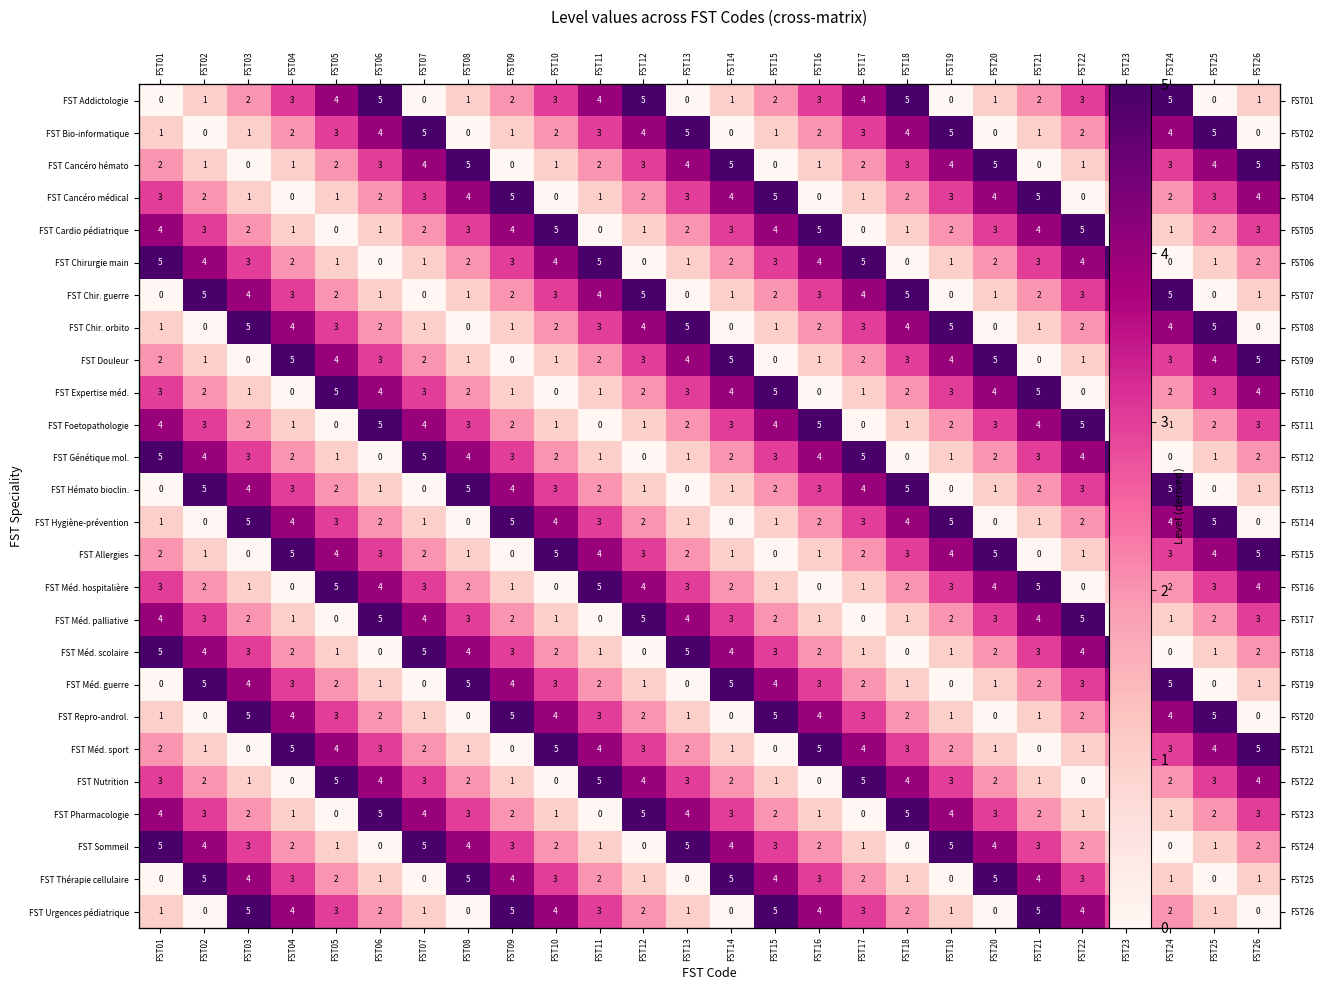

What is the spread (max minus min) of values at FST14?

5